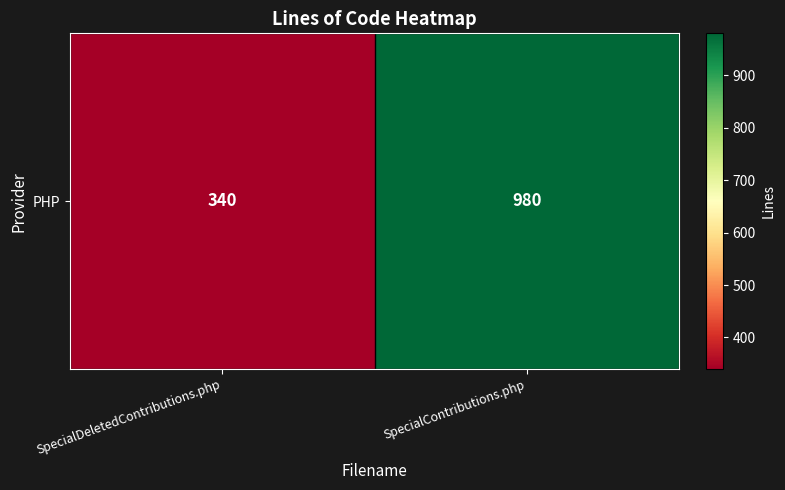

The chart shows a value of 980 at SpecialContributions.php. True or false?

True